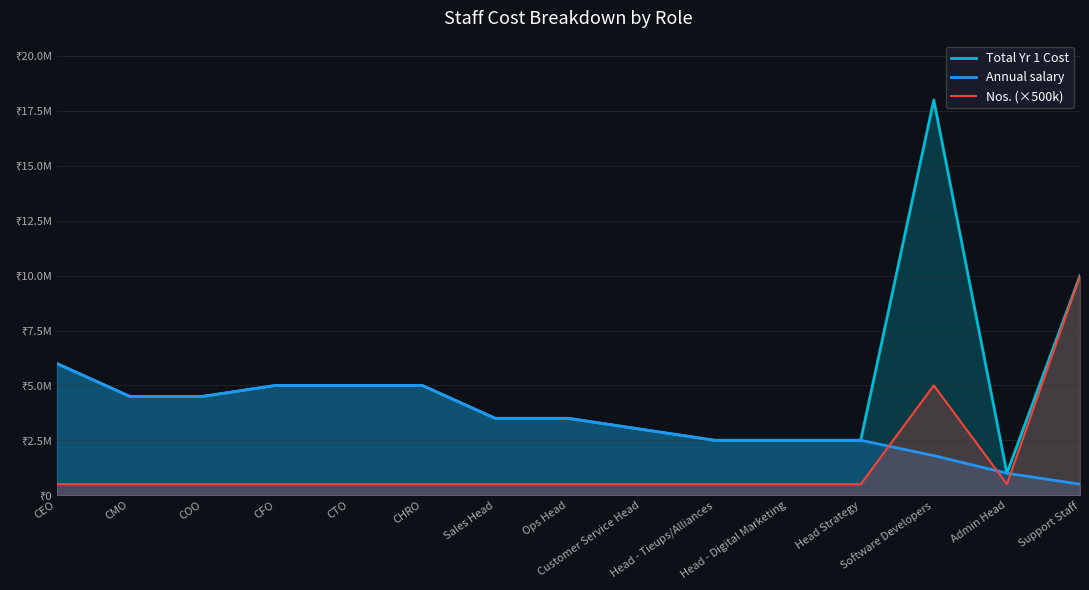

List the labels in order of Total Yr 1 Cost value, largest first.

Software Developers, Support Staff, CEO, CFO, CTO, CHRO, CMO, COO, Sales Head, Ops Head, Customer Service Head, Head - Tieups/Alliances, Head - Digital Marketing, Head Strategy, Admin Head